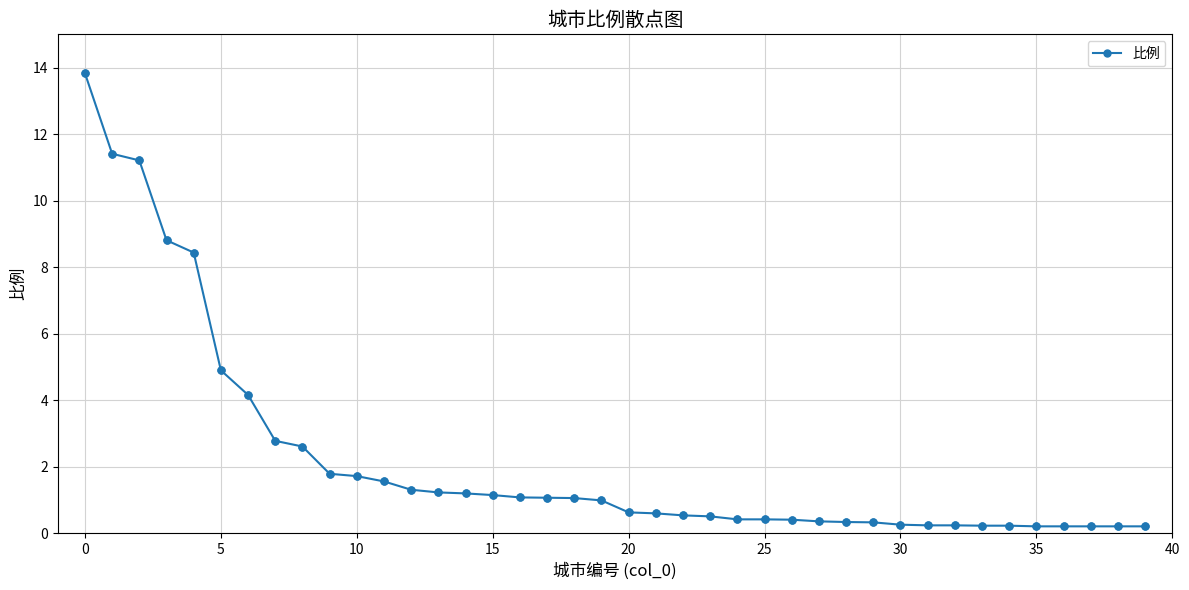

What is the difference between the maximum and minimum values?

13.6